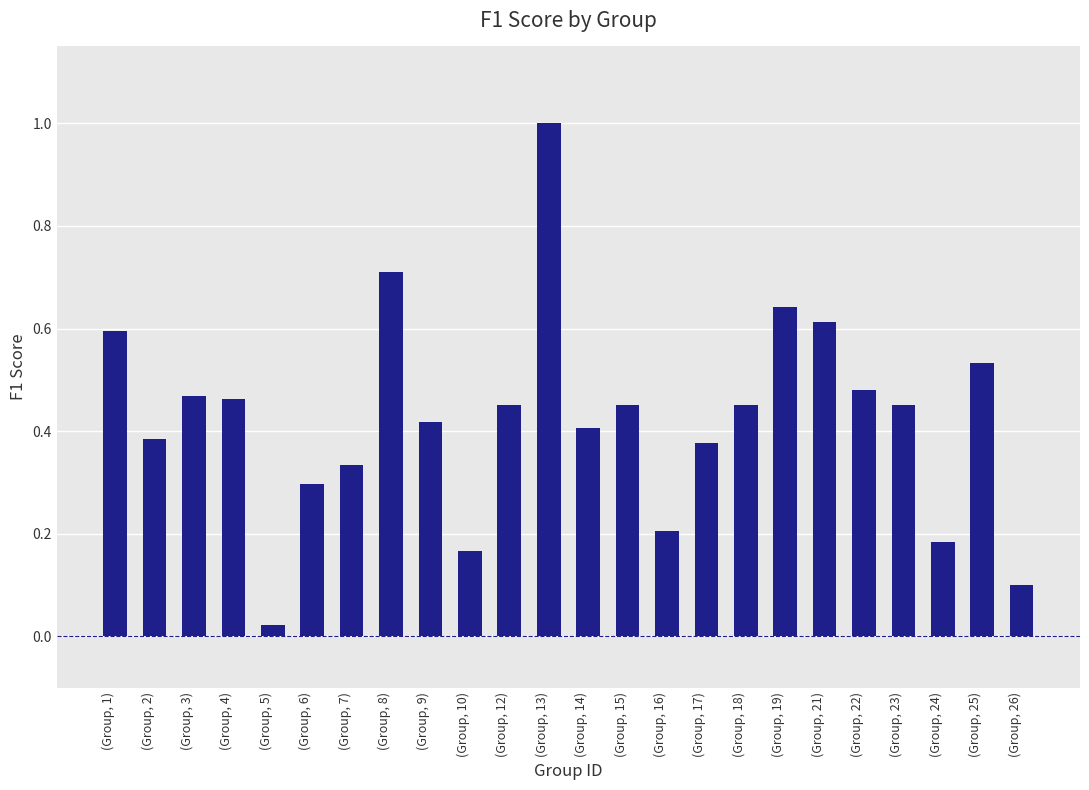

What is the sum of the values at (Group, 15) and (Group, 23)?

0.9